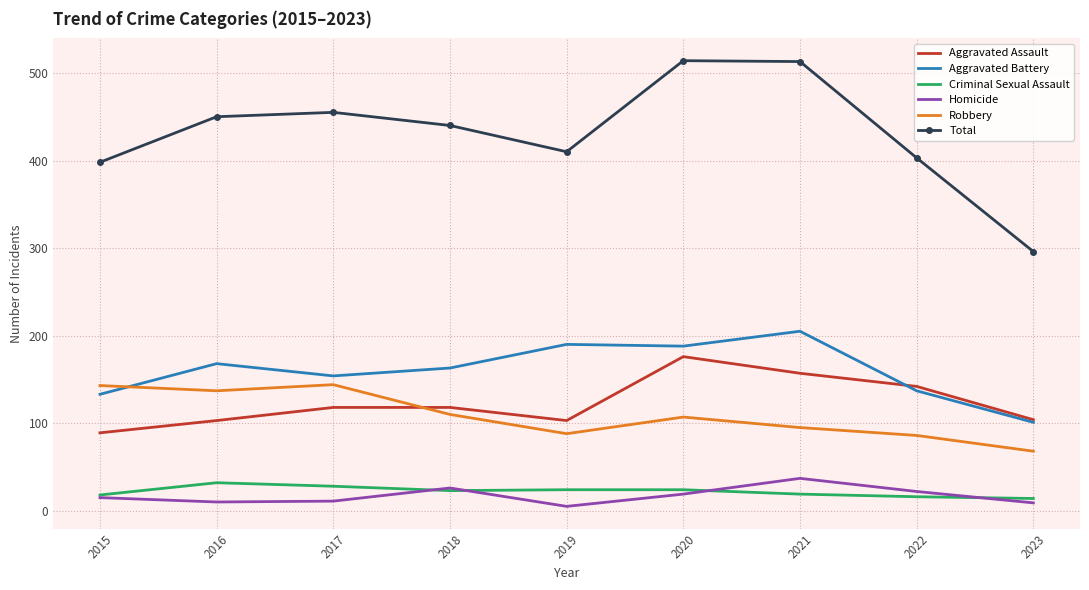

Is it true that Aggravated Assault equals 176 at 2020?

True